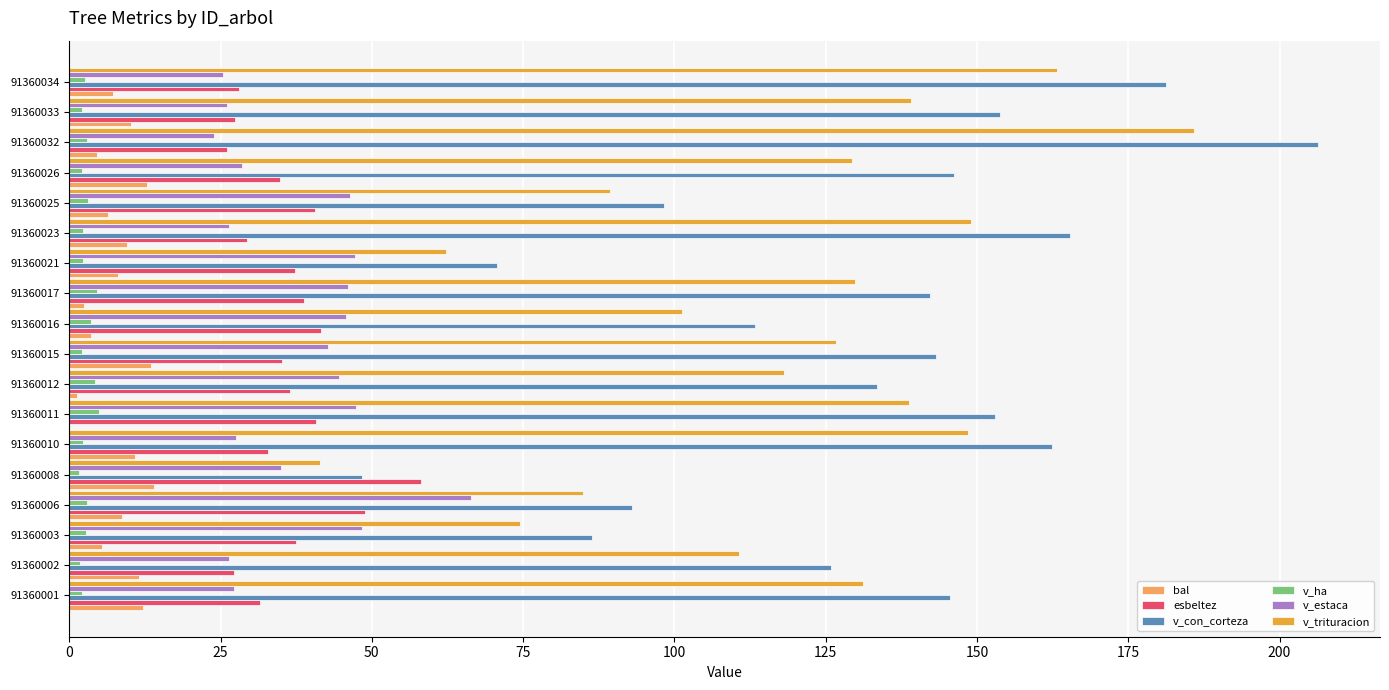

What is the greatest value displayed?

206.3